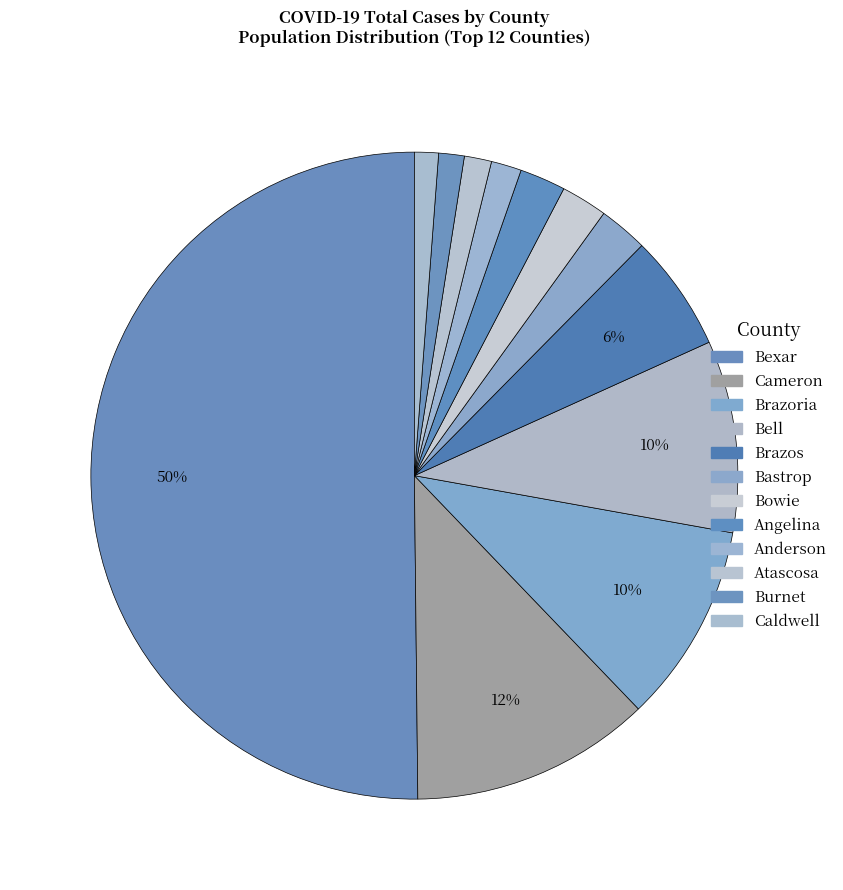

Count the number of slices in the pie.

12